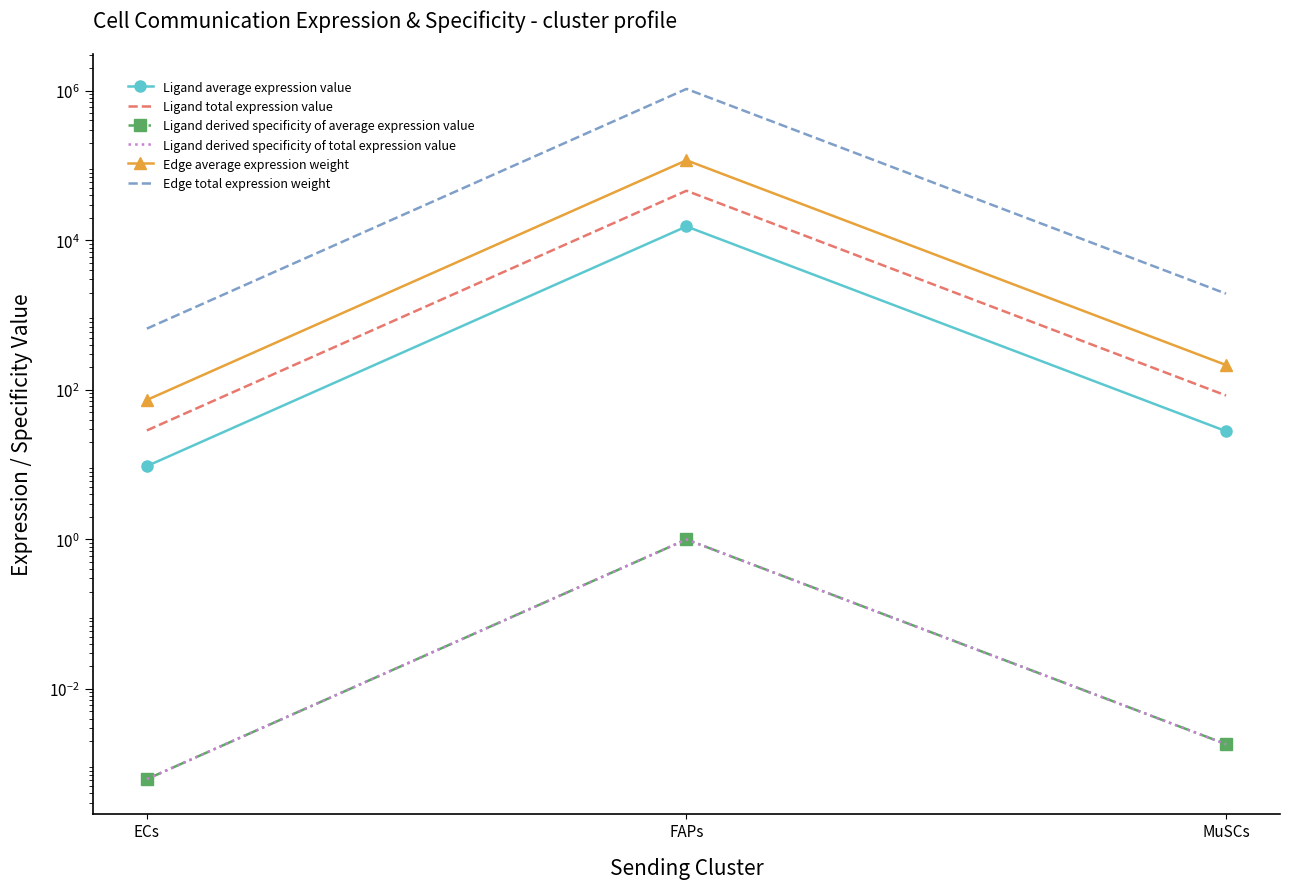

Reading left to right, list all the values displayed in this chart.

Ligand average expression value: ECs=9.5	FAPs=15311.7	MuSCs=28.0
Ligand total expression value: ECs=28.6	FAPs=45935.1	MuSCs=83.9
Ligand derived specificity of average expression value: ECs=0.0	FAPs=1.0	MuSCs=0.0
Ligand derived specificity of total expression value: ECs=0.0	FAPs=1.0	MuSCs=0.0
Edge average expression weight: ECs=73.2	FAPs=117418.1	MuSCs=214.5
Edge total expression weight: ECs=658.4	FAPs=1056763.2	MuSCs=1930.7